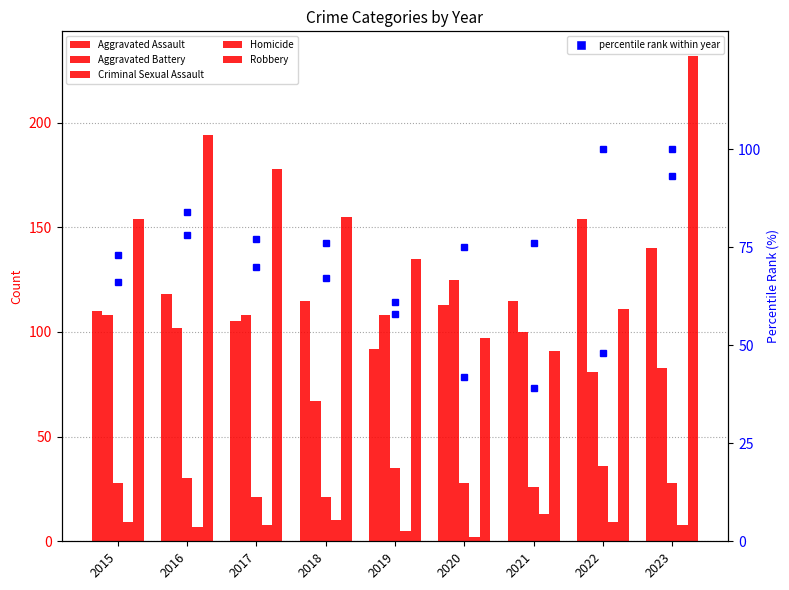

Is the value of Homicide at 2018 greater than the value of Robbery at 2015?

No